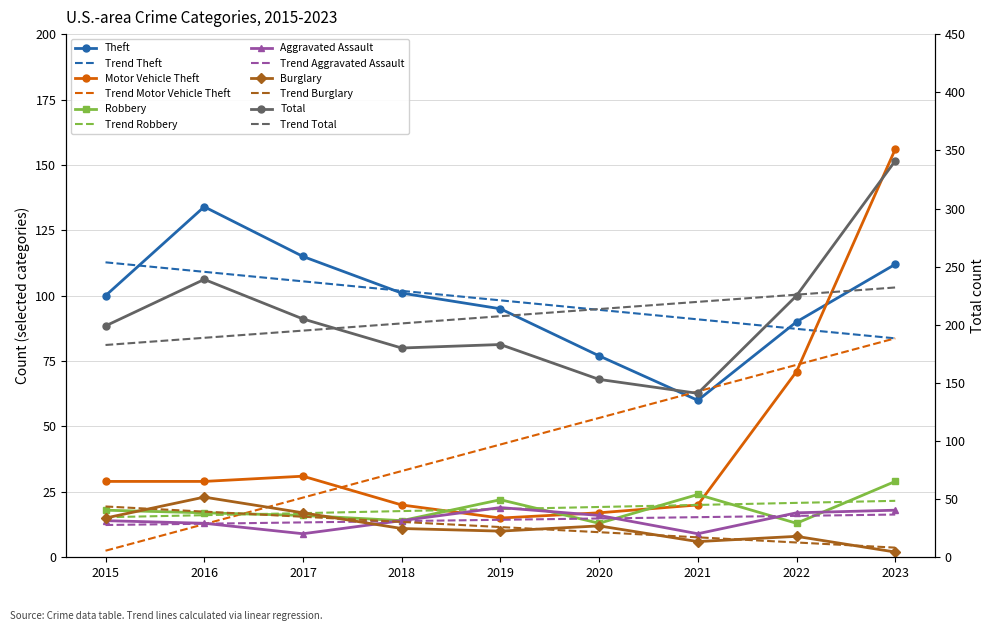

What is the average value of the Motor Vehicle Theft series?

43